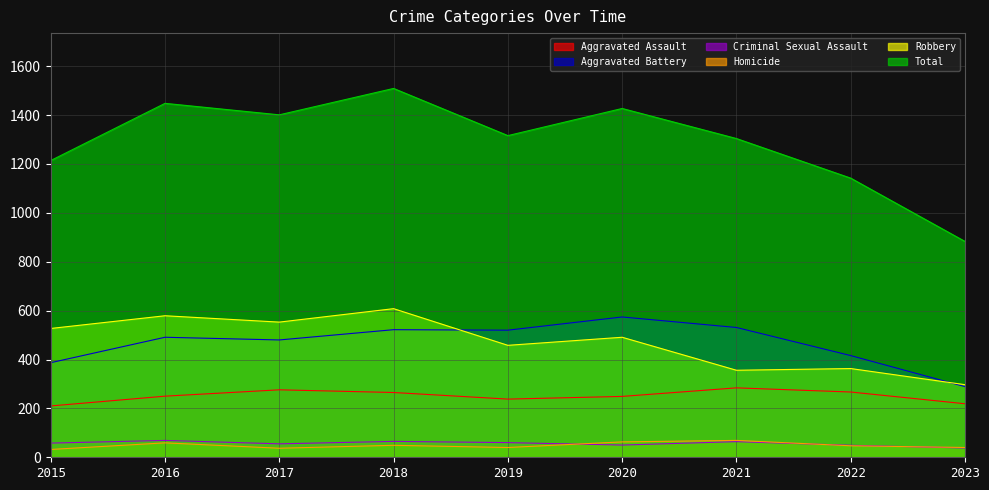

The Total series shows 2314 at 2020. True or false?

False